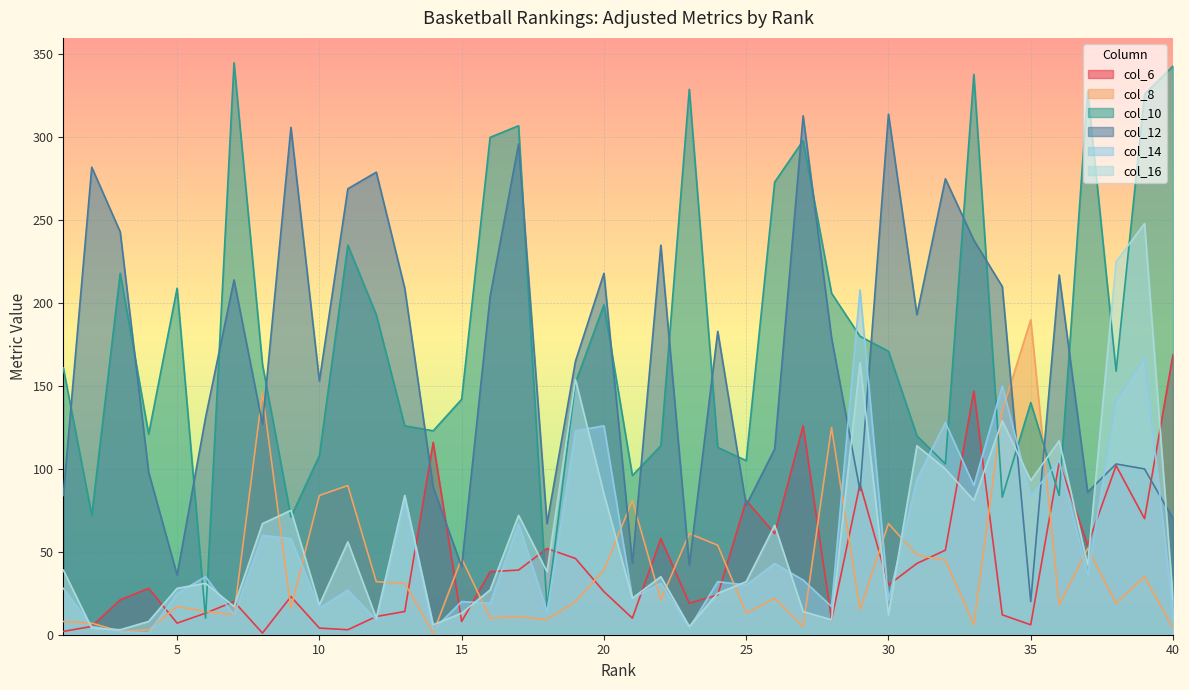

Reading left to right, extract all data points from this chart.

col_6: 1=2	2=5	3=21	4=28	5=7	6=13	7=20	8=1	9=23	10=4	11=3	12=11	13=14	14=116	15=8	16=38	17=39	18=52	19=46	20=26	21=10	22=58	23=19	24=24	25=81	26=61	27=126	28=9	29=91	30=30	31=43	32=51	33=147	34=12	35=6	36=104	37=54	38=102	39=70	40=169
col_8: 1=8	2=7	3=2	4=3	5=17	6=14	7=12	8=146	9=16	10=84	11=90	12=32	13=31	14=1	15=46	16=10	17=11	18=9	19=20	20=39	21=81	22=21	23=61	24=54	25=13	26=22	27=5	28=125	29=15	30=67	31=48	32=45	33=6	34=135	35=190	36=18	37=52	38=19	39=35	40=4
col_10: 1=161	2=72	3=218	4=121	5=209	6=10	7=345	8=163	9=71	10=108	11=235	12=193	13=126	14=123	15=142	16=300	17=307	18=16	19=152	20=199	21=96	22=114	23=329	24=113	25=105	26=273	27=298	28=206	29=180	30=171	31=120	32=103	33=338	34=83	35=140	36=84	37=328	38=159	39=326	40=343
col_12: 1=84	2=282	3=243	4=98	5=36	6=131	7=214	8=127	9=306	10=153	11=269	12=279	13=209	14=89	15=41	16=204	17=296	18=67	19=165	20=218	21=43	22=235	23=42	24=183	25=78	26=112	27=313	28=179	29=87	30=314	31=193	32=275	33=238	34=210	35=20	36=217	37=86	38=103	39=100	40=70
col_14: 1=28	2=5	3=2	4=1	5=25	6=35	7=12	8=60	9=58	10=16	11=27	12=9	13=81	14=3	15=20	16=19	17=67	18=14	19=123	20=126	21=22	22=31	23=4	24=32	25=30	26=43	27=33	28=17	29=208	30=21	31=94	32=128	33=90	34=150	35=84	36=105	37=36	38=141	39=167	40=13
col_16: 1=39	2=4	3=3	4=8	5=28	6=31	7=17	8=67	9=75	10=18	11=56	12=10	13=84	14=6	15=13	16=27	17=72	18=38	19=154	20=85	21=22	22=35	23=5	24=25	25=32	26=66	27=14	28=9	29=164	30=12	31=114	32=100	33=81	34=129	35=93	36=117	37=42	38=225	39=248	40=21